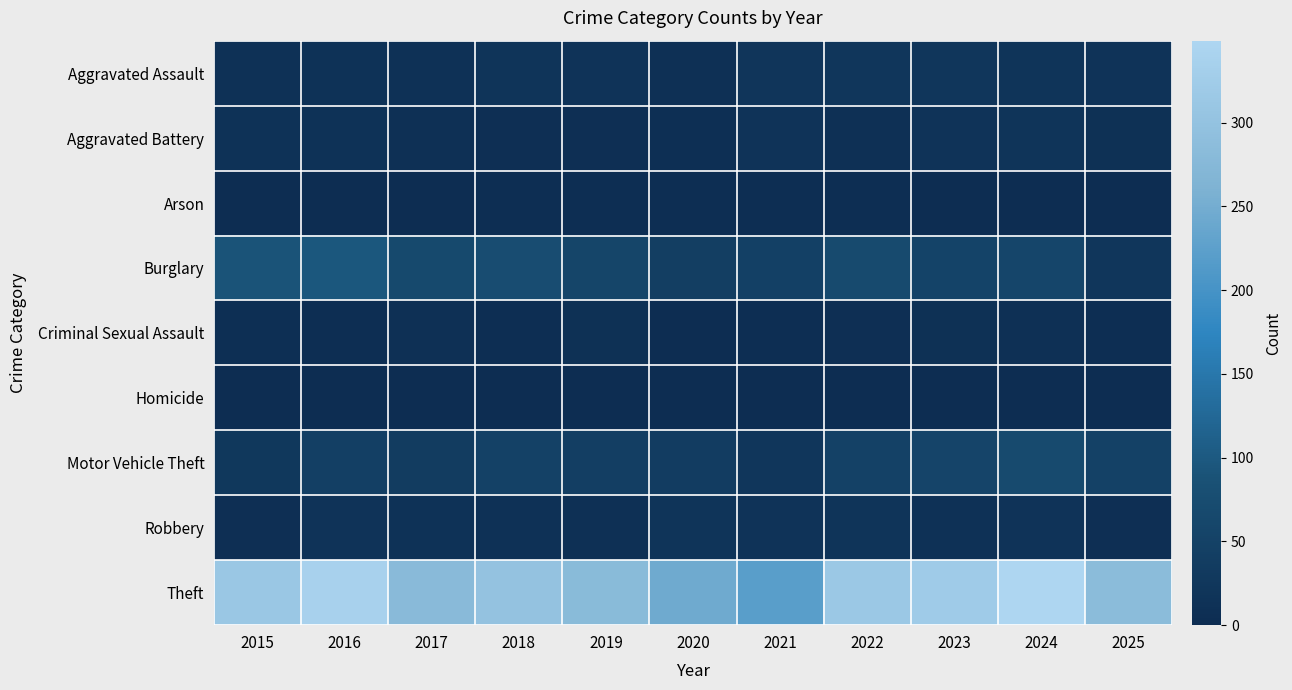

Which has a higher value, 2016 or 2020?

2016